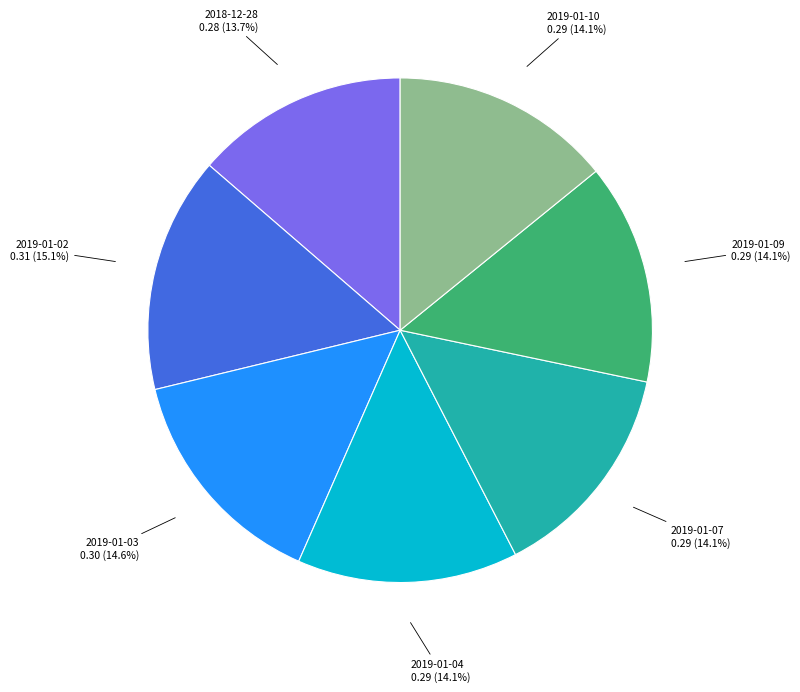

Between 2019-01-02 and 2019-01-09, which is larger?

2019-01-02